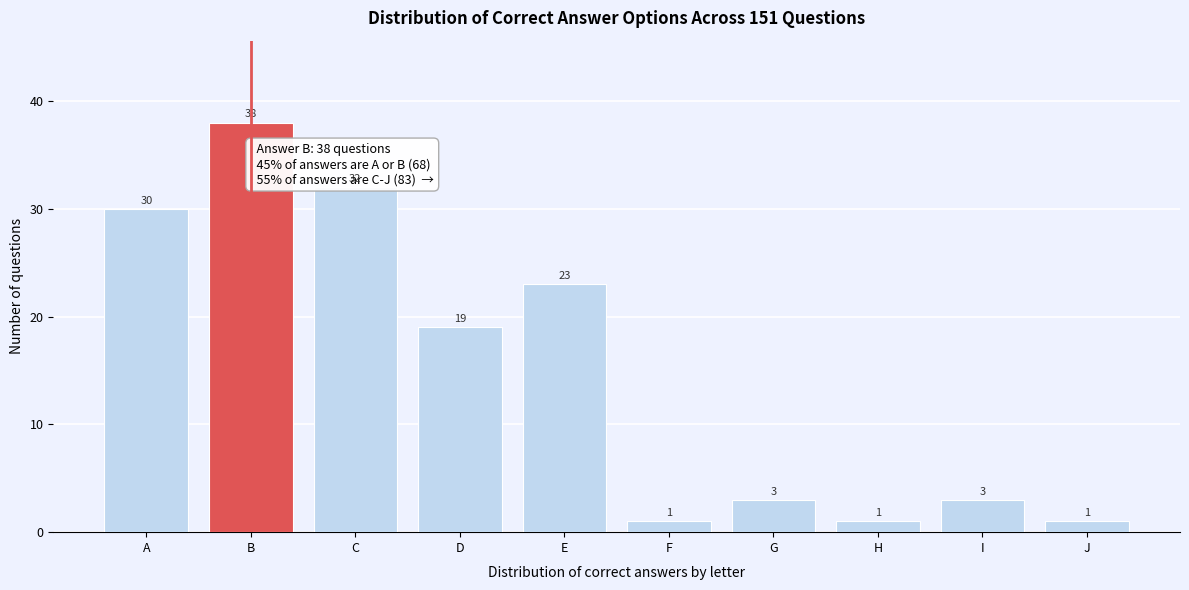

Reading left to right, what are all the values shown in this chart?

30	38	32	19	23	1	3	1	3	1